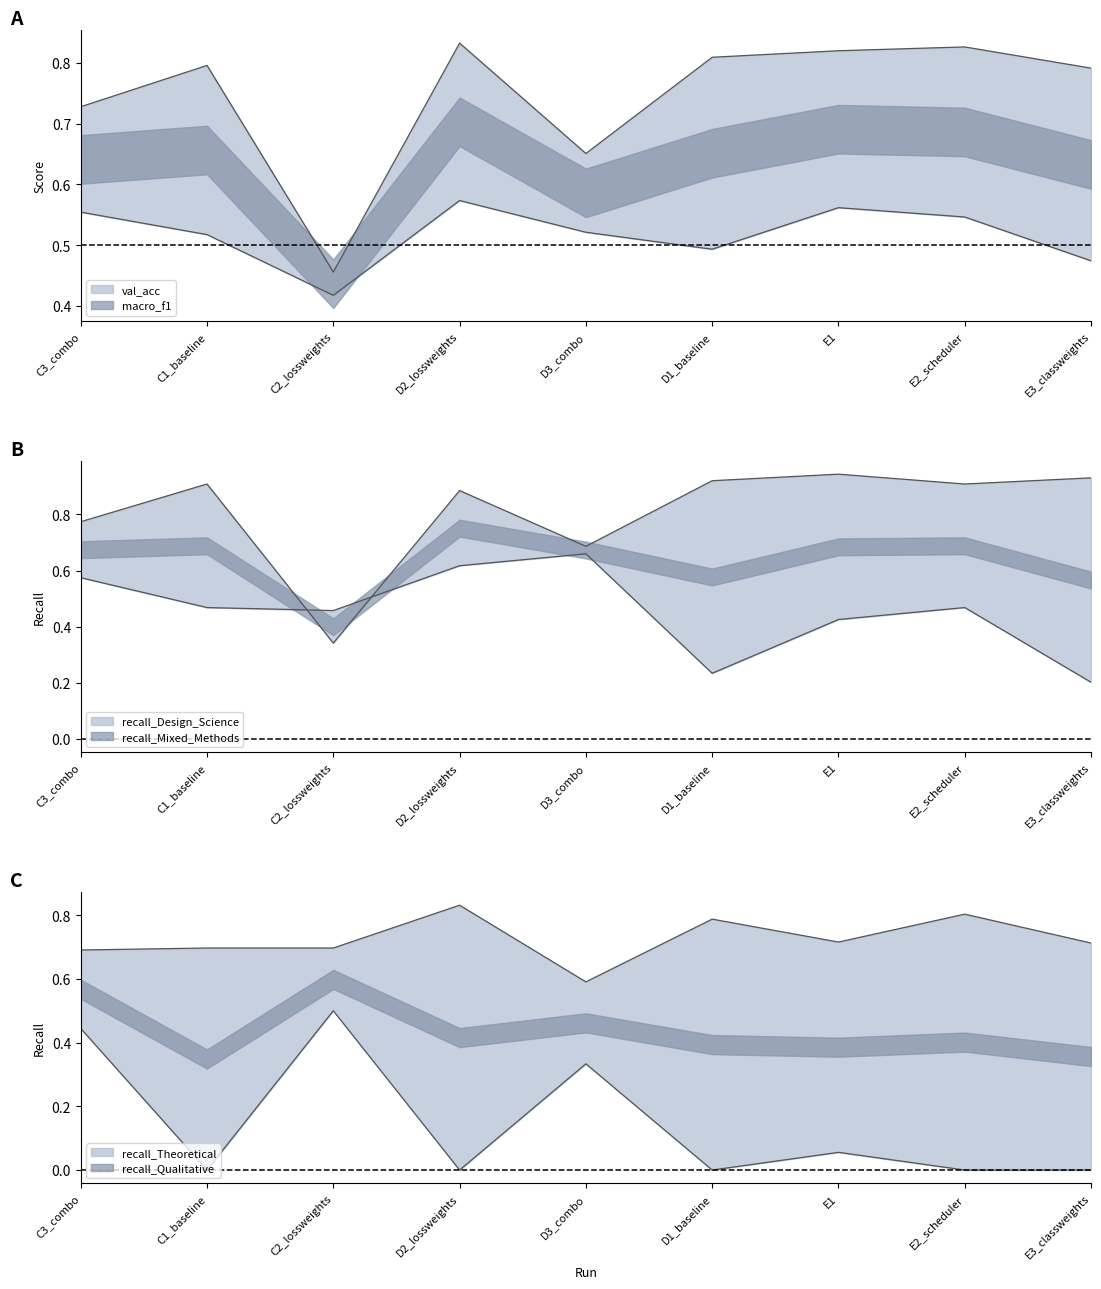

Rank the series by their maximum value, from highest to lowest.

recall_Design_Science, val_acc, recall_Theoretical, recall_Mixed_Methods, macro_f1, recall_Qualitative